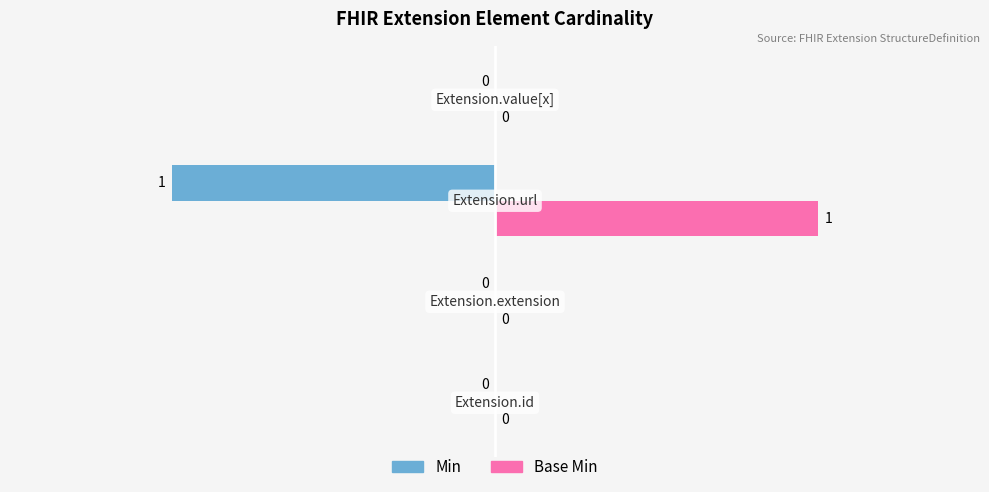

How many Base Min values are between 0 and 1?

4